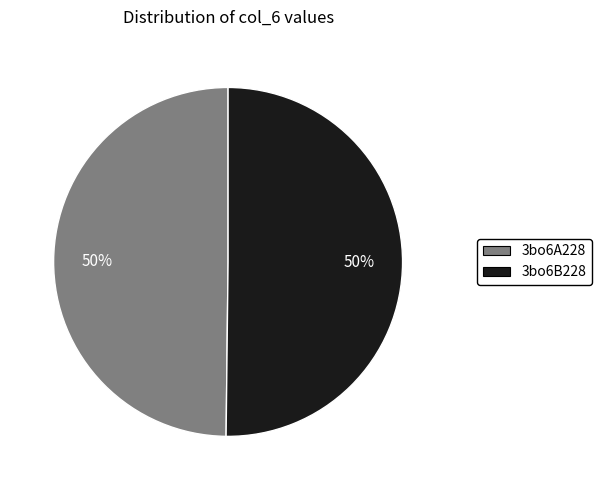

Count the number of slices in the pie.

2